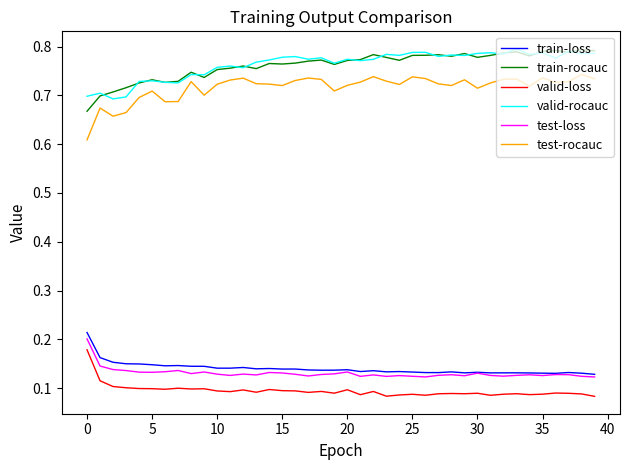

True or false: valid-rocauc and valid-loss intersect in this chart.

False